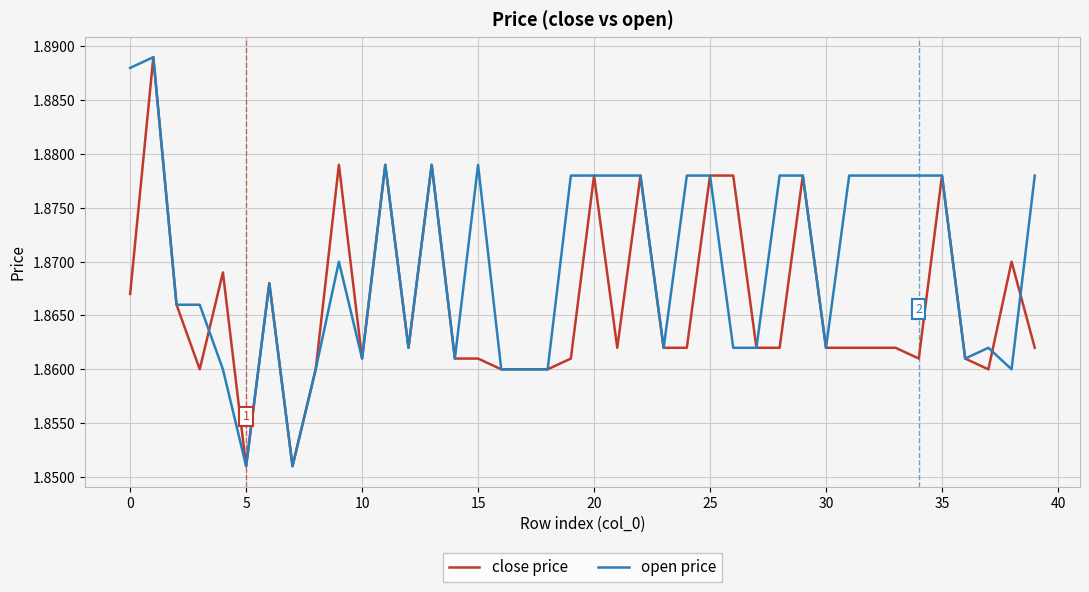

List the series in order of their overall mean, lowest first.

close price, open price